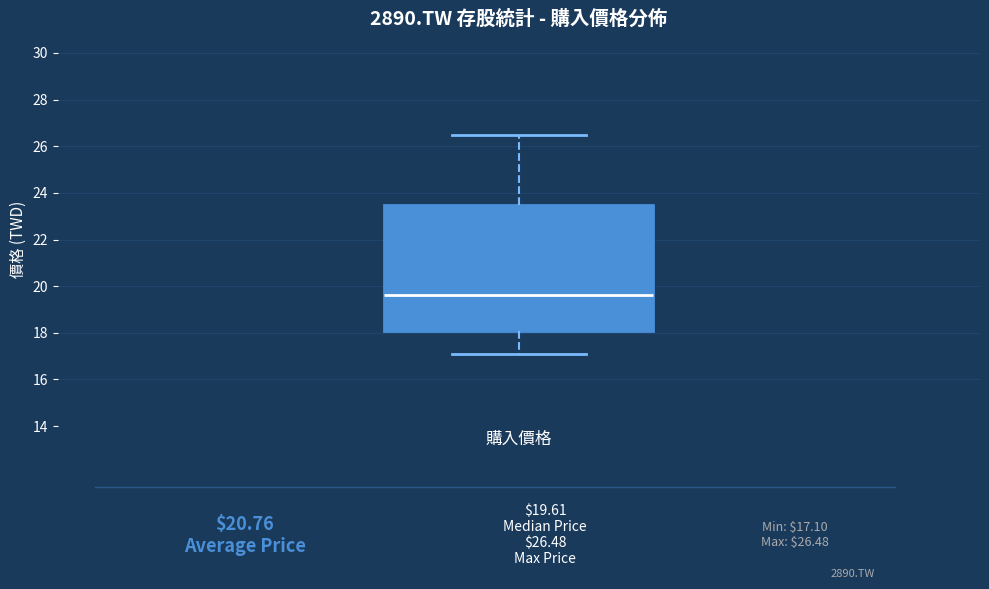

Transcribe this box plot: give where the median line is, the range the box spans, and where the two whiskers end, as read against the y-axis. The values are not printed on the chart, so give them approximately, as read against the axis.

median 19.6, box 18.2 to 23.6, whiskers 17.2 to 26.4